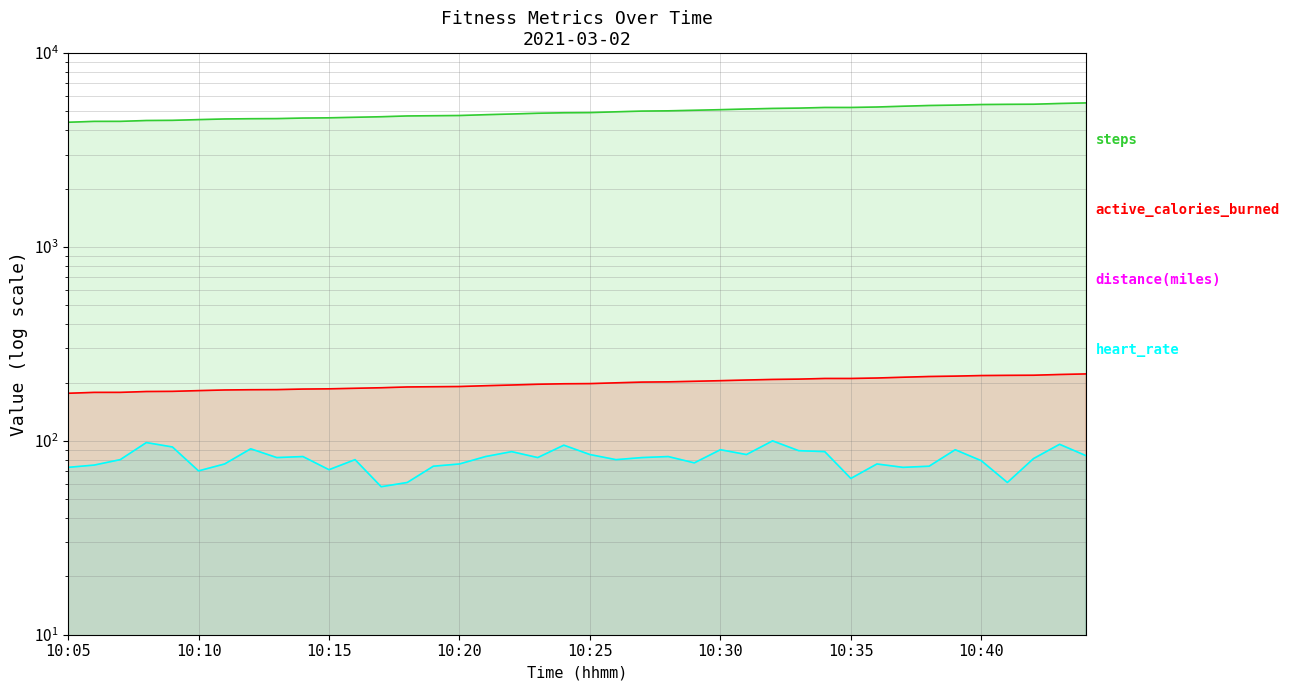

True or false: distance(miles) has more than 1 points higher than both neighbors.

False